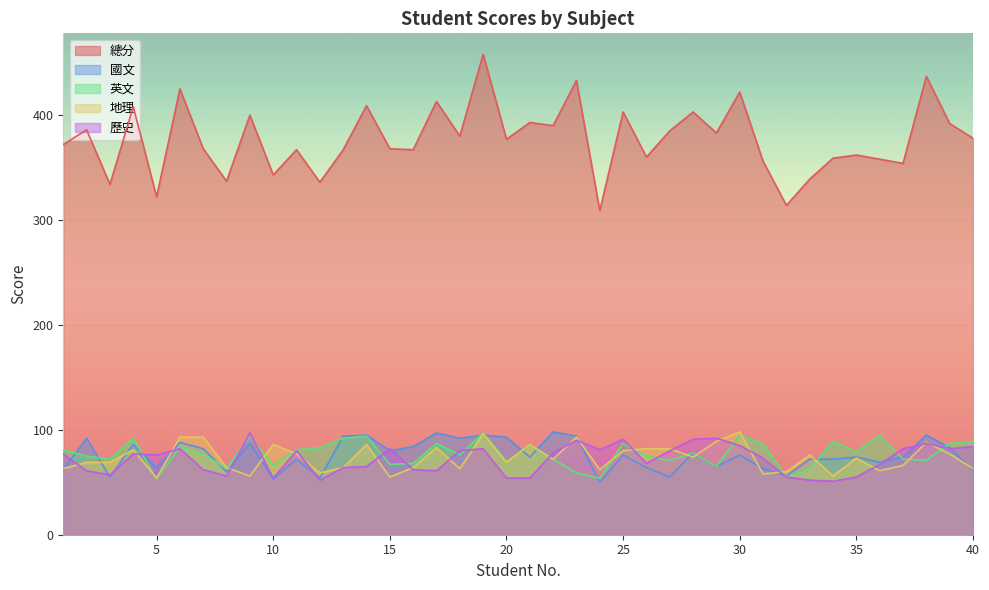

True or false: 總分 and 地理 intersect in this chart.

False